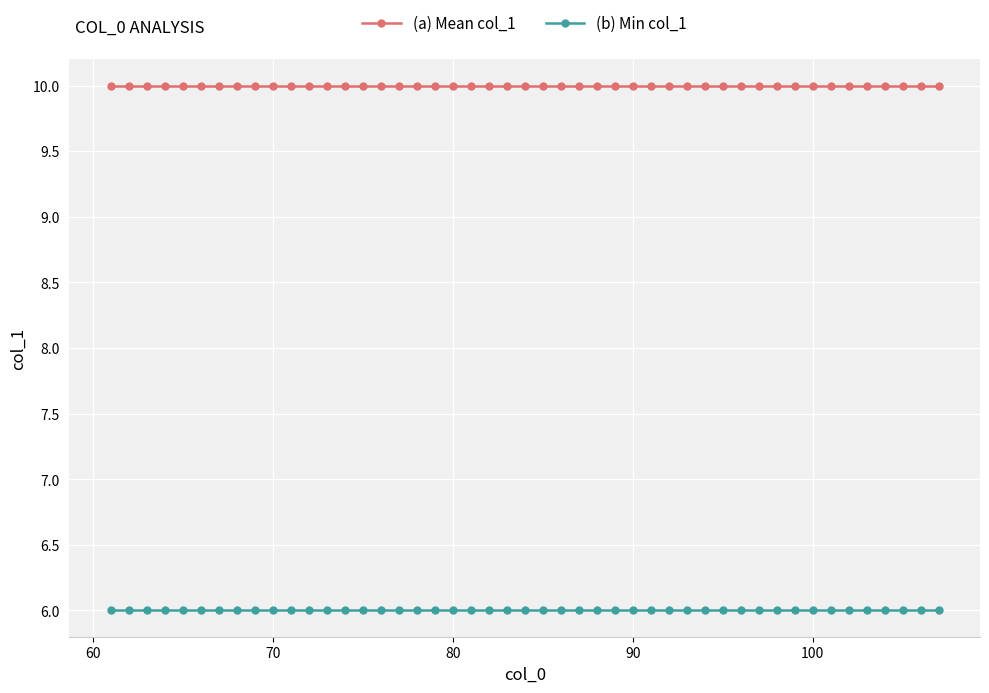

What are all the series names shown in the legend?

(a) Mean col_1, (b) Min col_1